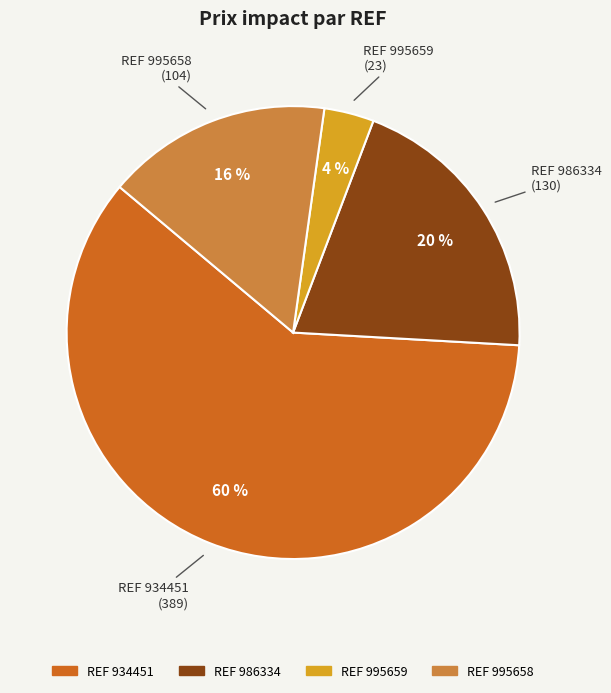

Count the number of slices in the pie.

4